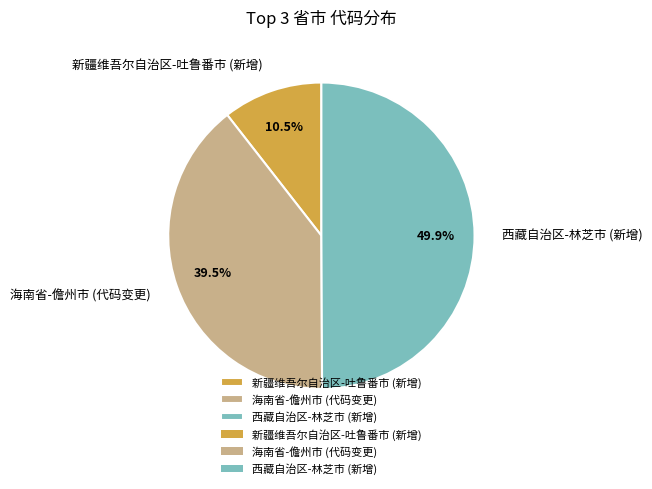

What is the total percentage of 海南省-儋州市 (代码变更) and 西藏自治区-林芝市 (新增)?

89.5%